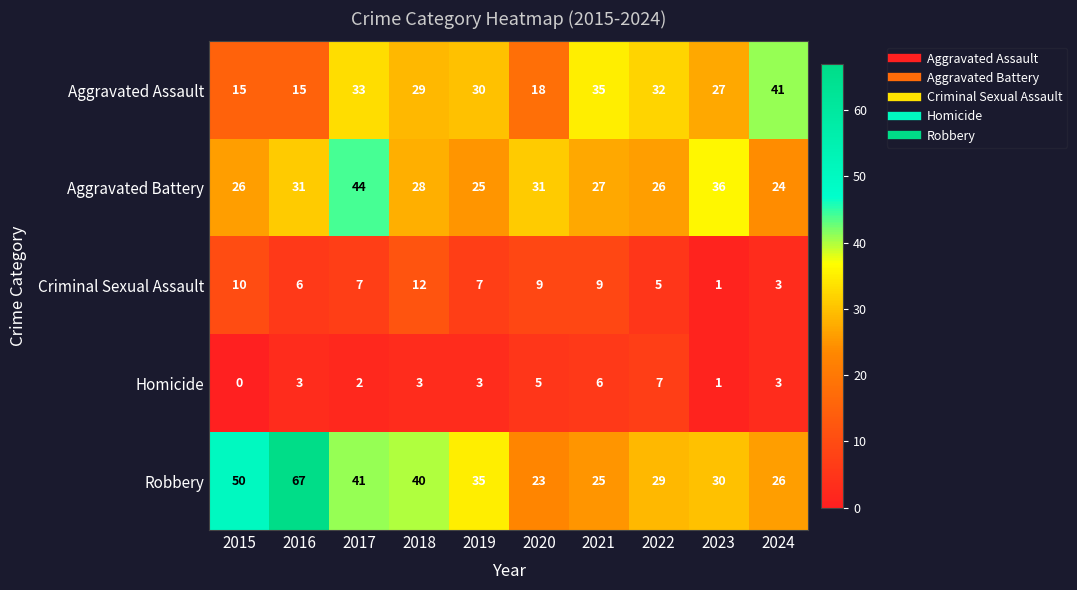

What is the difference between the highest and lowest values at 2017?

42